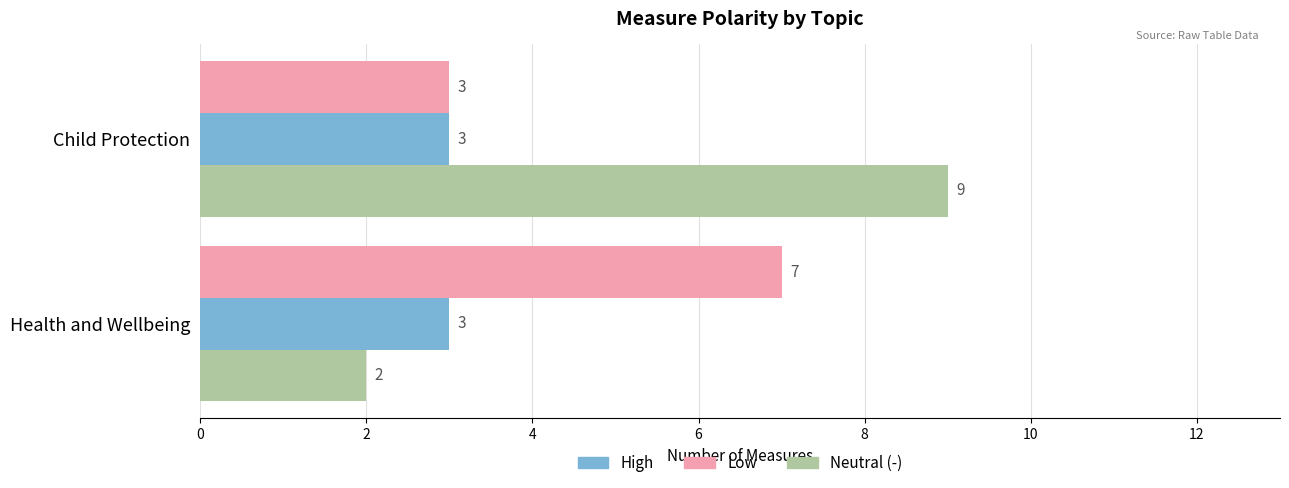

What is the maximum value for High?

3